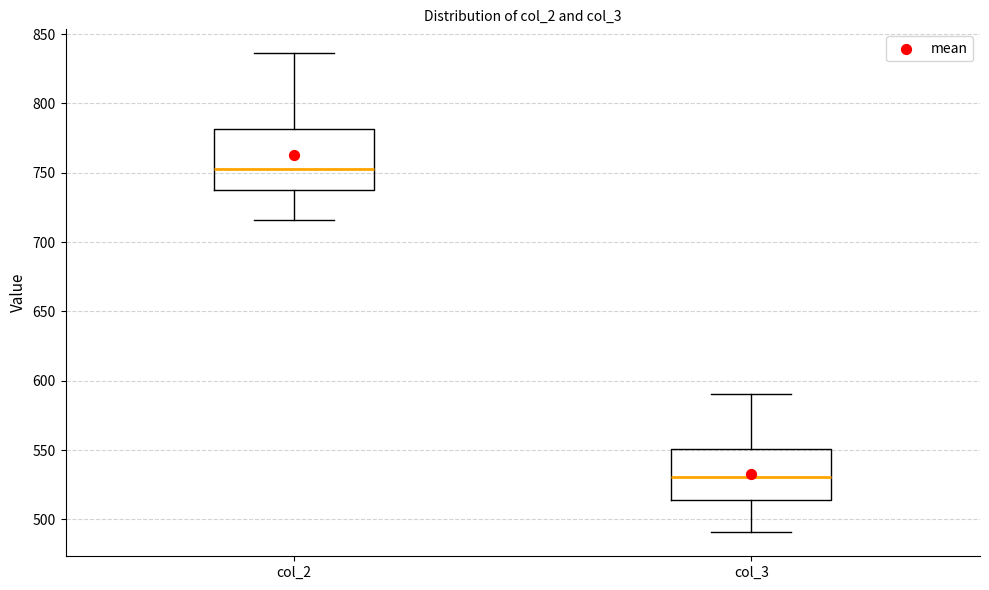

Reading left to right, read every box against the y-axis: the position of its median line, the range the box covers, and the ends of its whiskers. The values are not printed on the chart, so give them approximately, as read against the axis.

col_2: median 755, box 740 to 780, whiskers 715 to 835
col_3: median 530, box 515 to 550, whiskers 490 to 590